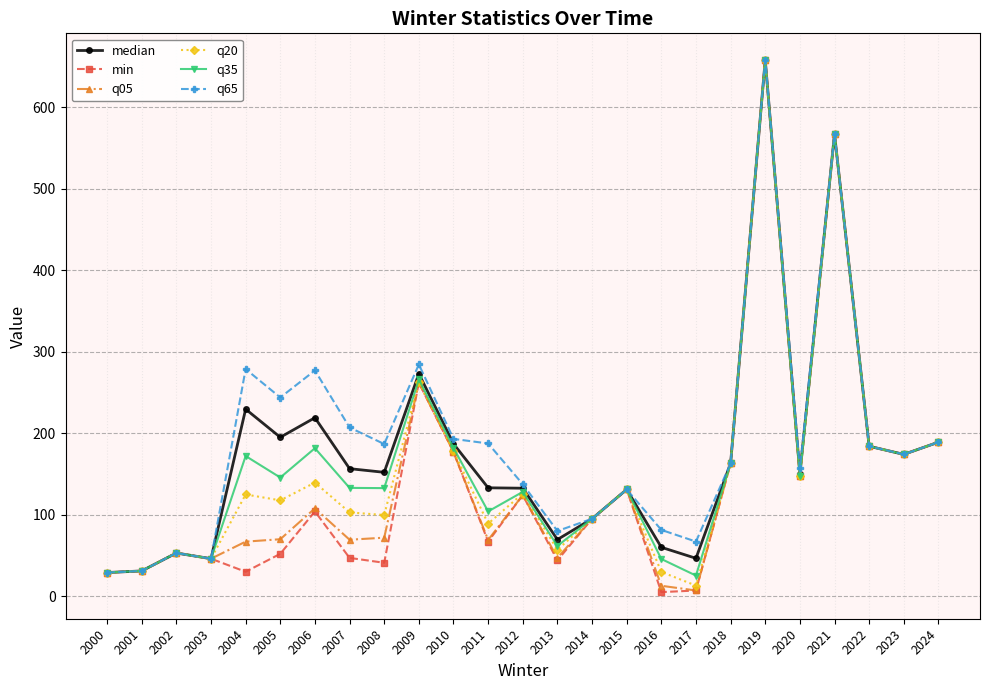

Is this an area chart (filled region under the line)?

No